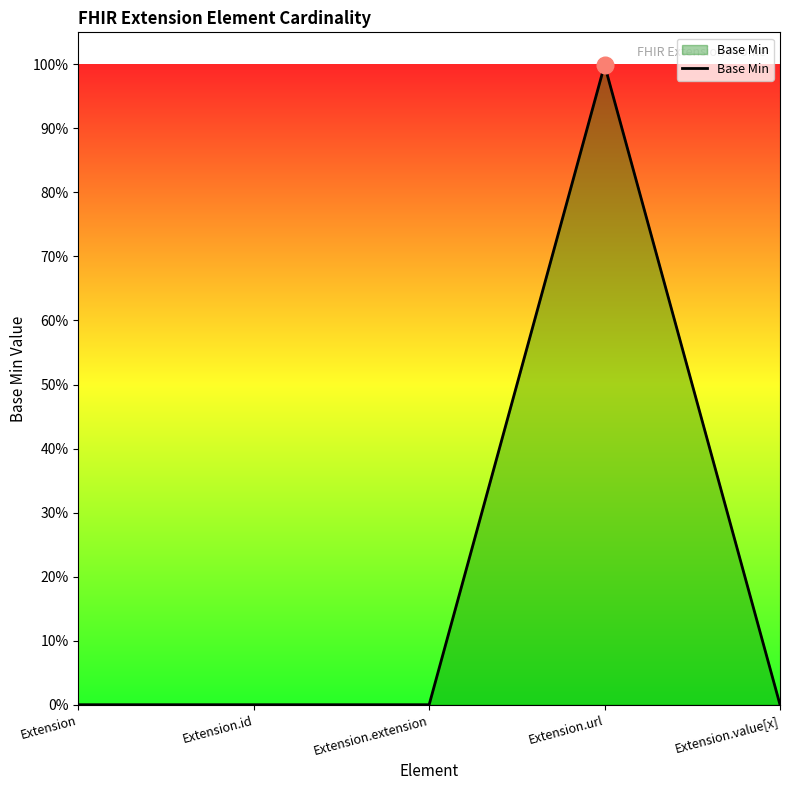

What is the label of the 4th point from the right?

Extension.id